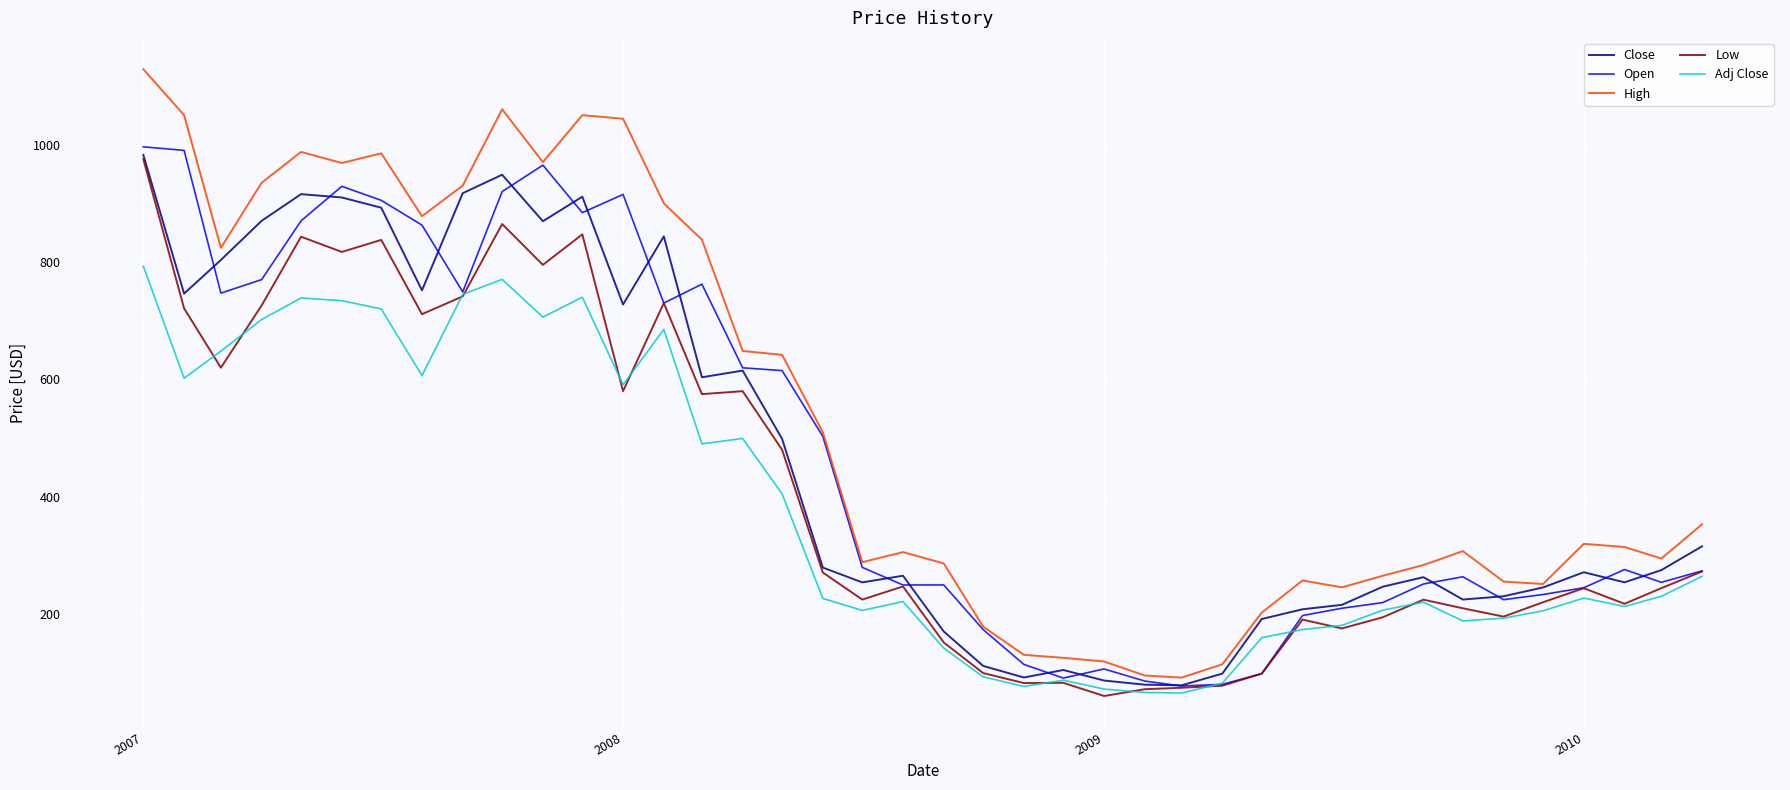

Does the chart display data point markers on the line(s)?

No